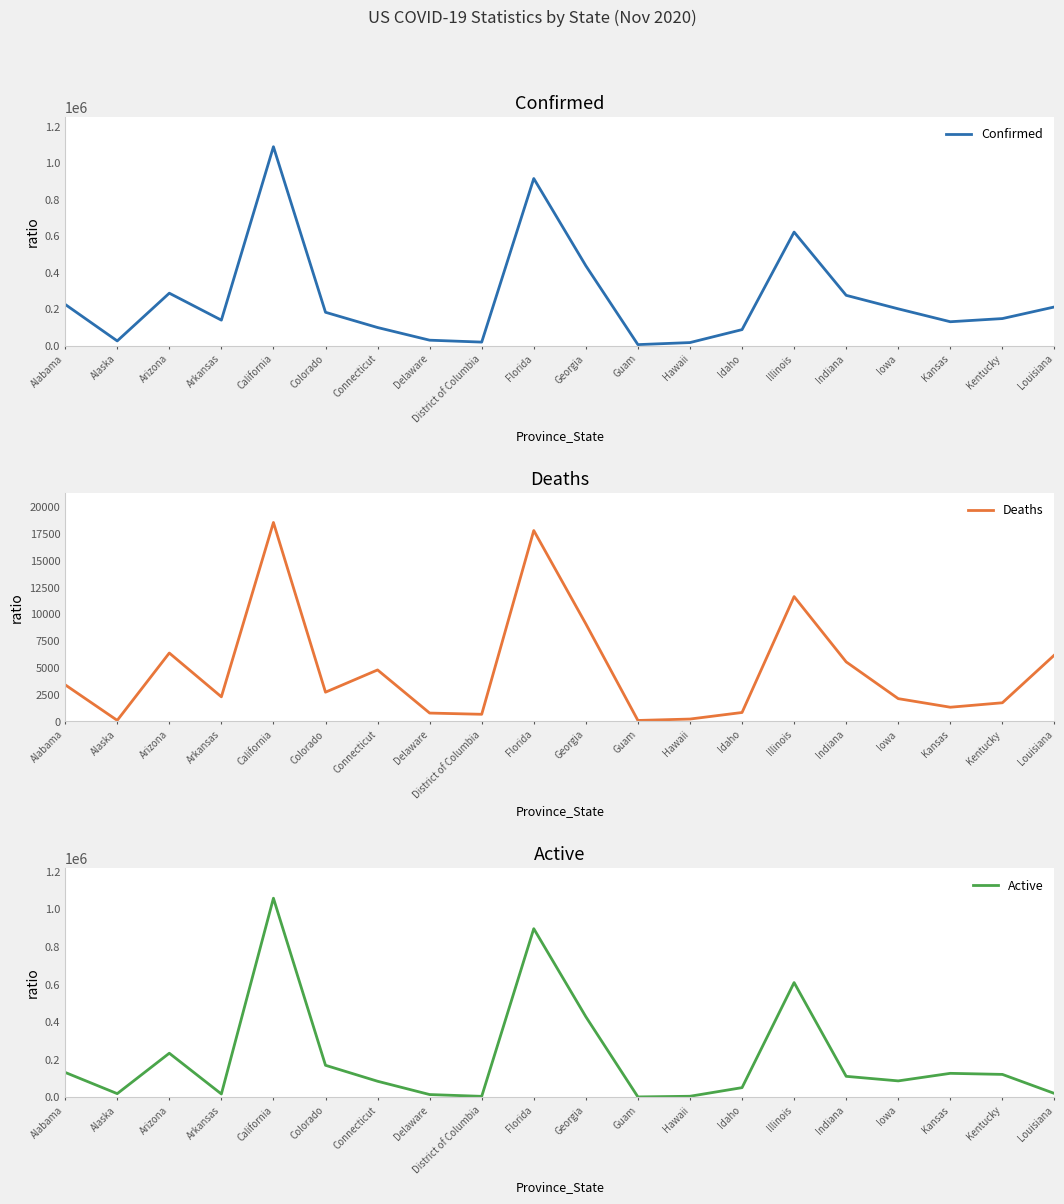

Is the value of Confirmed at Louisiana greater than the value of Deaths at Arkansas?

Yes